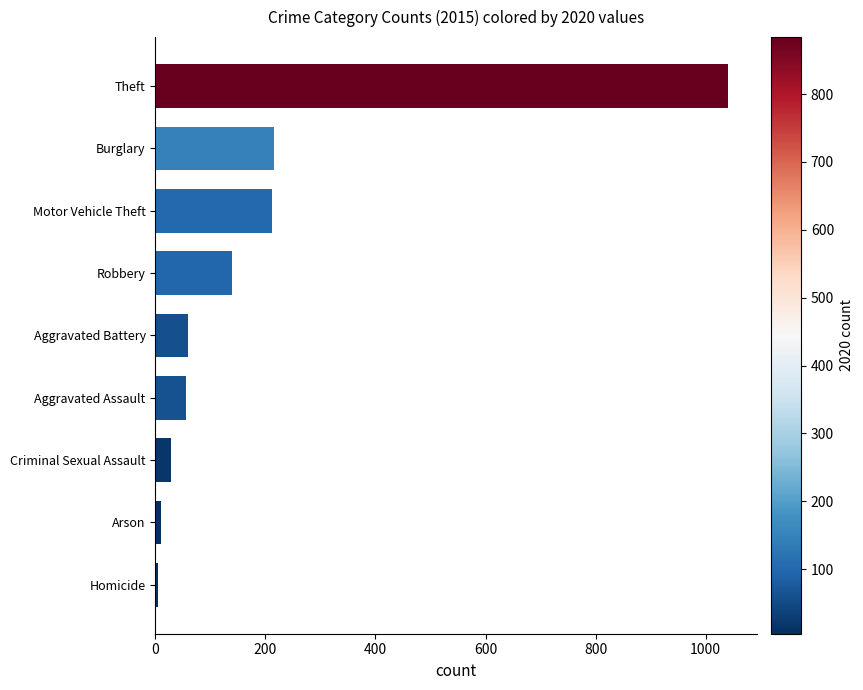

Where is the data nearest to the value 523?

Burglary